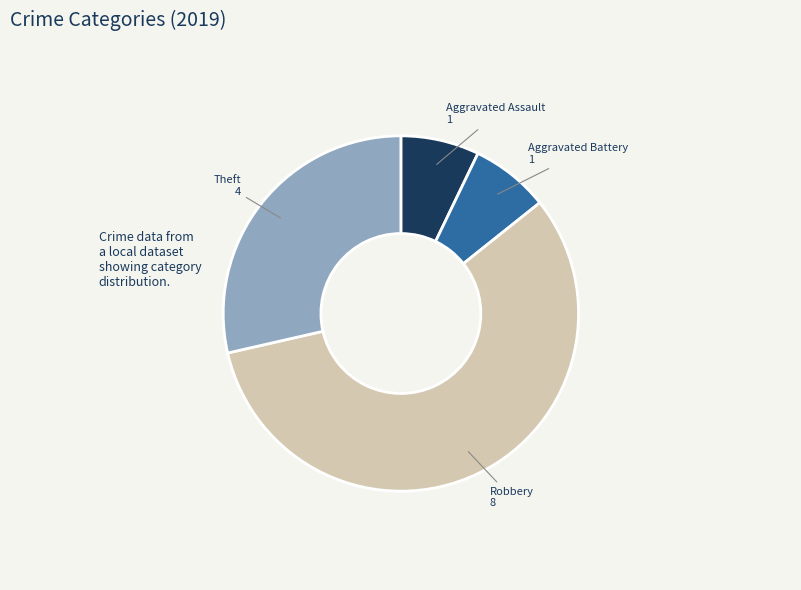

Is there any slice that represents more than half of the pie?

Yes